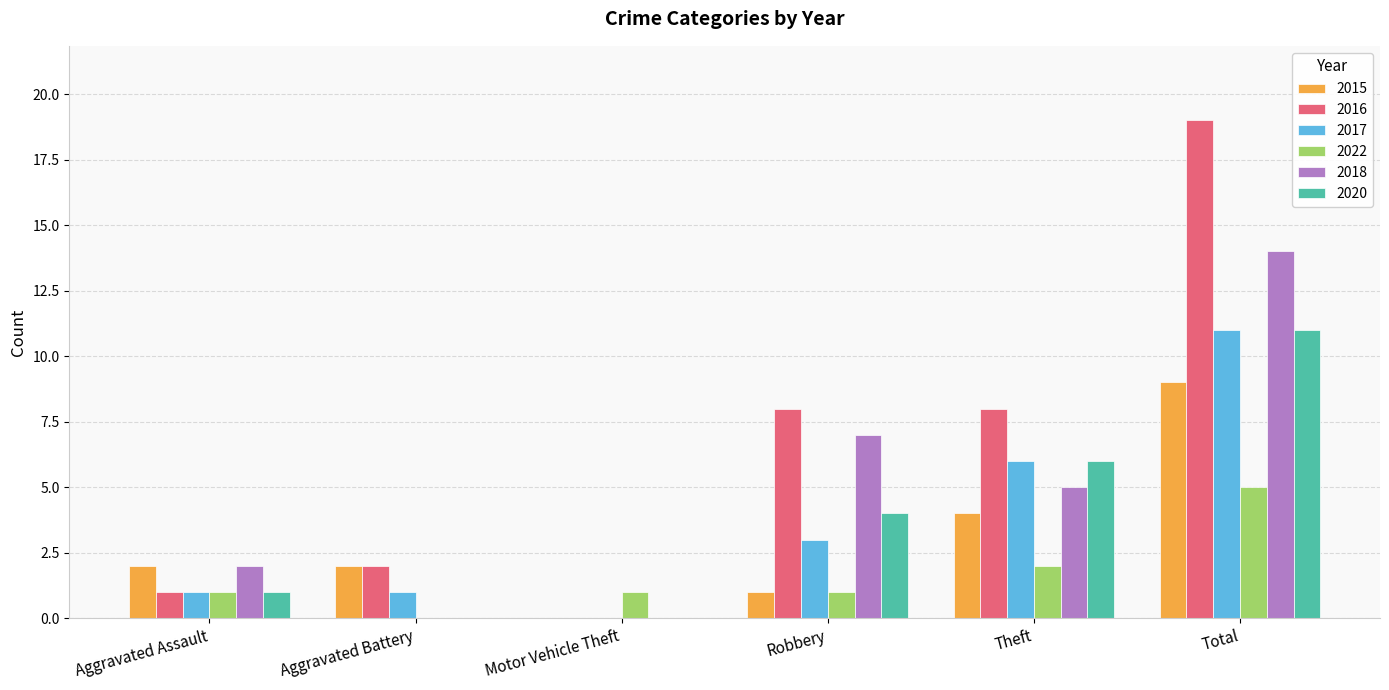

Reading left to right, transcribe all the data shown in this chart.

2015: 2	2	0	1	4	9
2016: 1	2	0	8	8	19
2017: 1	1	0	3	6	11
2022: 1	0	1	1	2	5
2018: 2	0	0	7	5	14
2020: 1	0	0	4	6	11